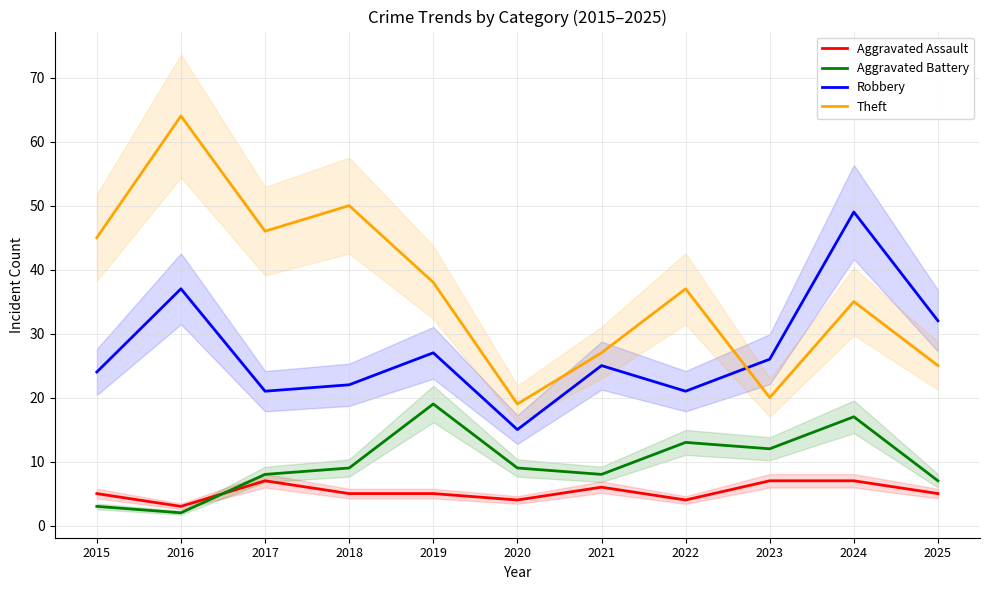

List the series in order of their peak value, highest first.

Theft, Robbery, Aggravated Battery, Aggravated Assault